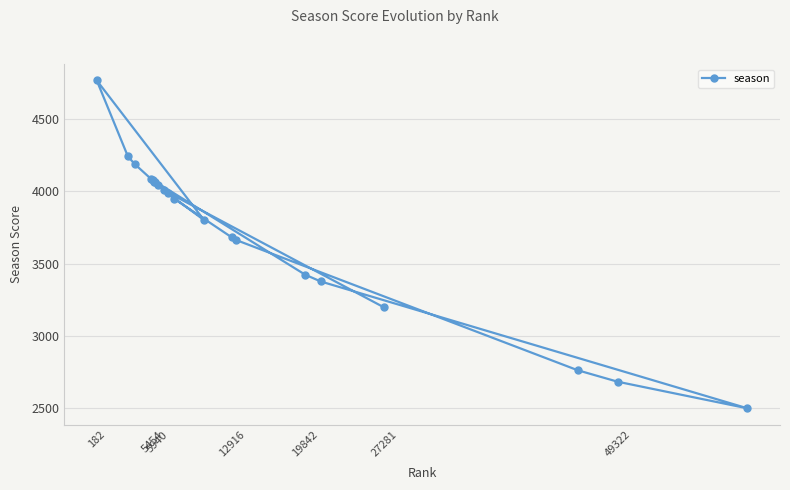

The chart shows a value of 2048 at 182. True or false?

False